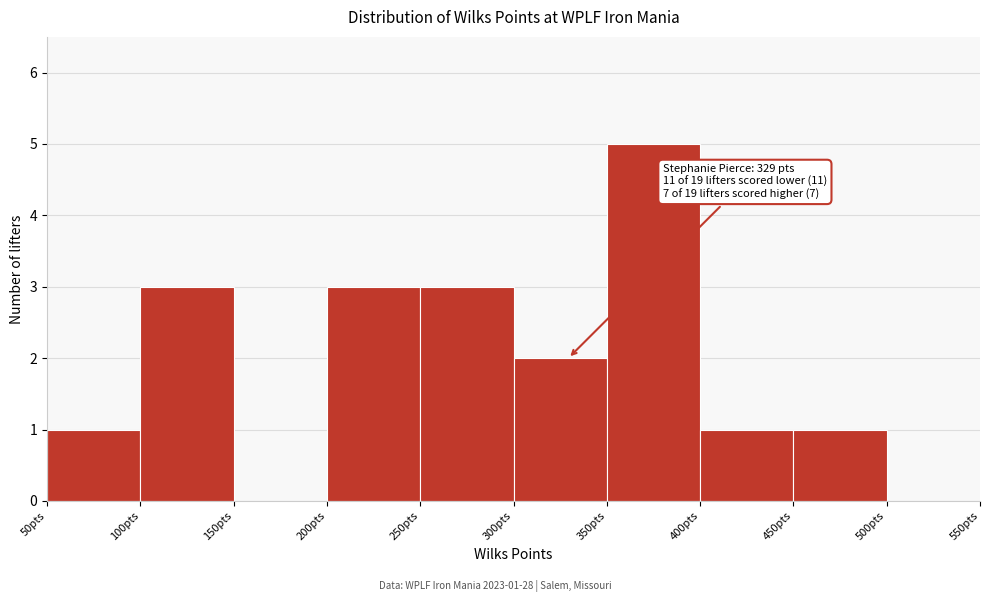

Which range on the x-axis has the tallest bar?

350 to 400